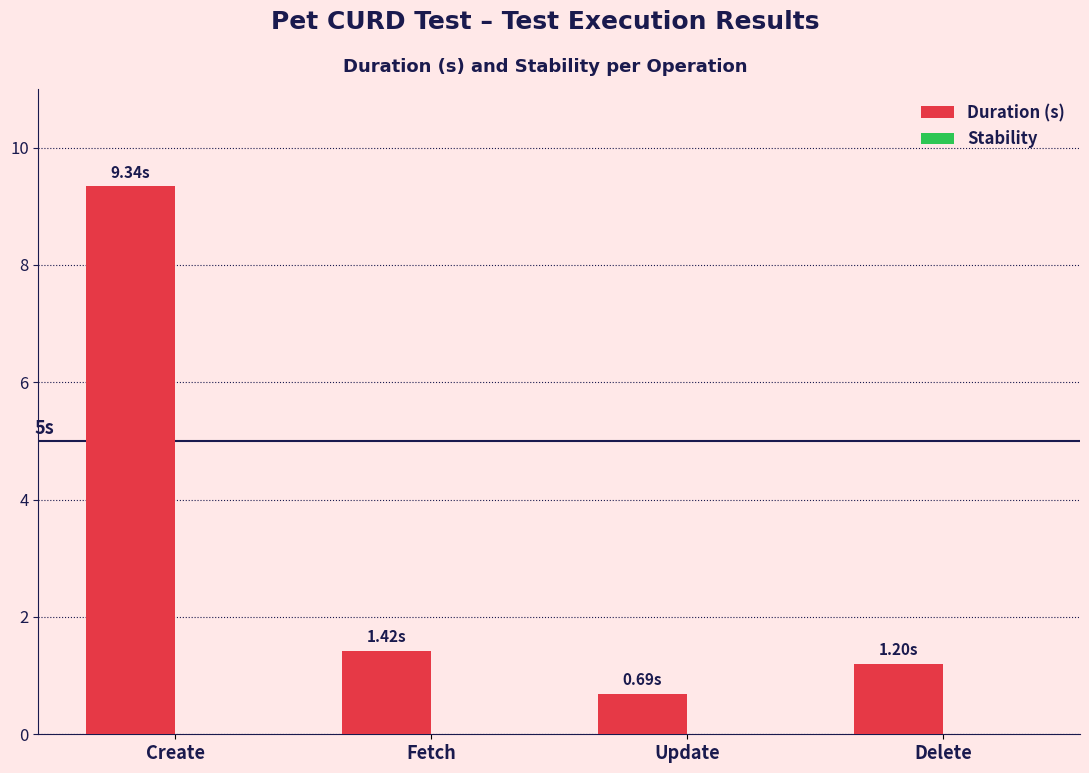

Between Create and Fetch, which is larger?

Create